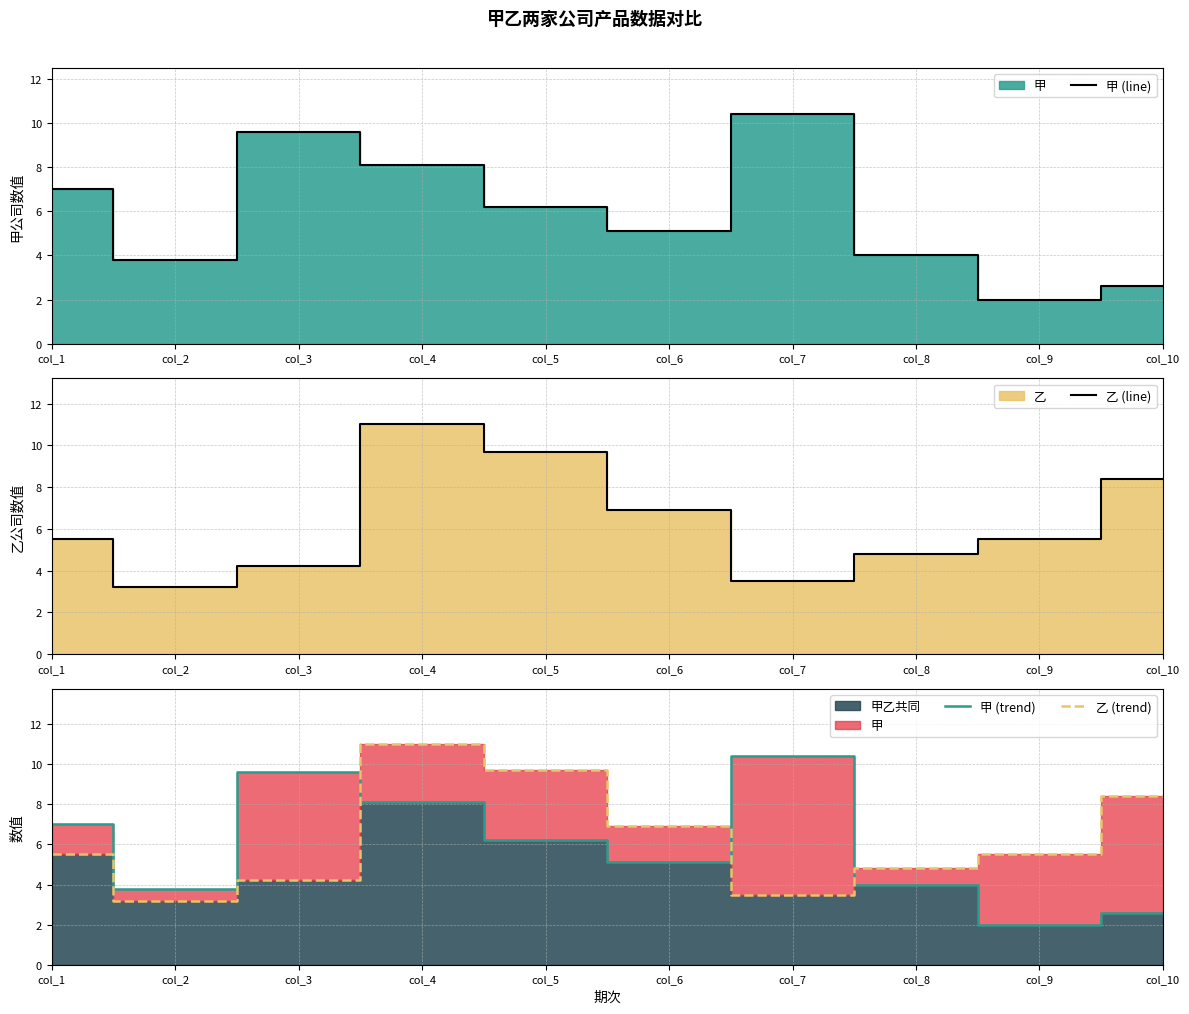

The 甲 (trend) series shows 7.0 at col_1. True or false?

True